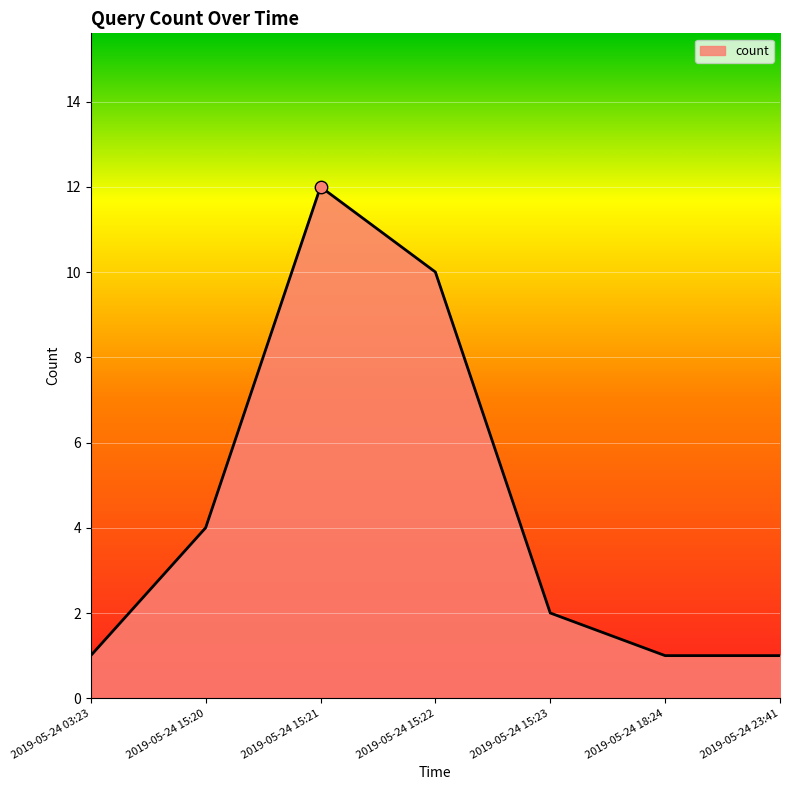

Between 2019-05-24 15:20 and 2019-05-24 18:24, which is larger?

2019-05-24 15:20